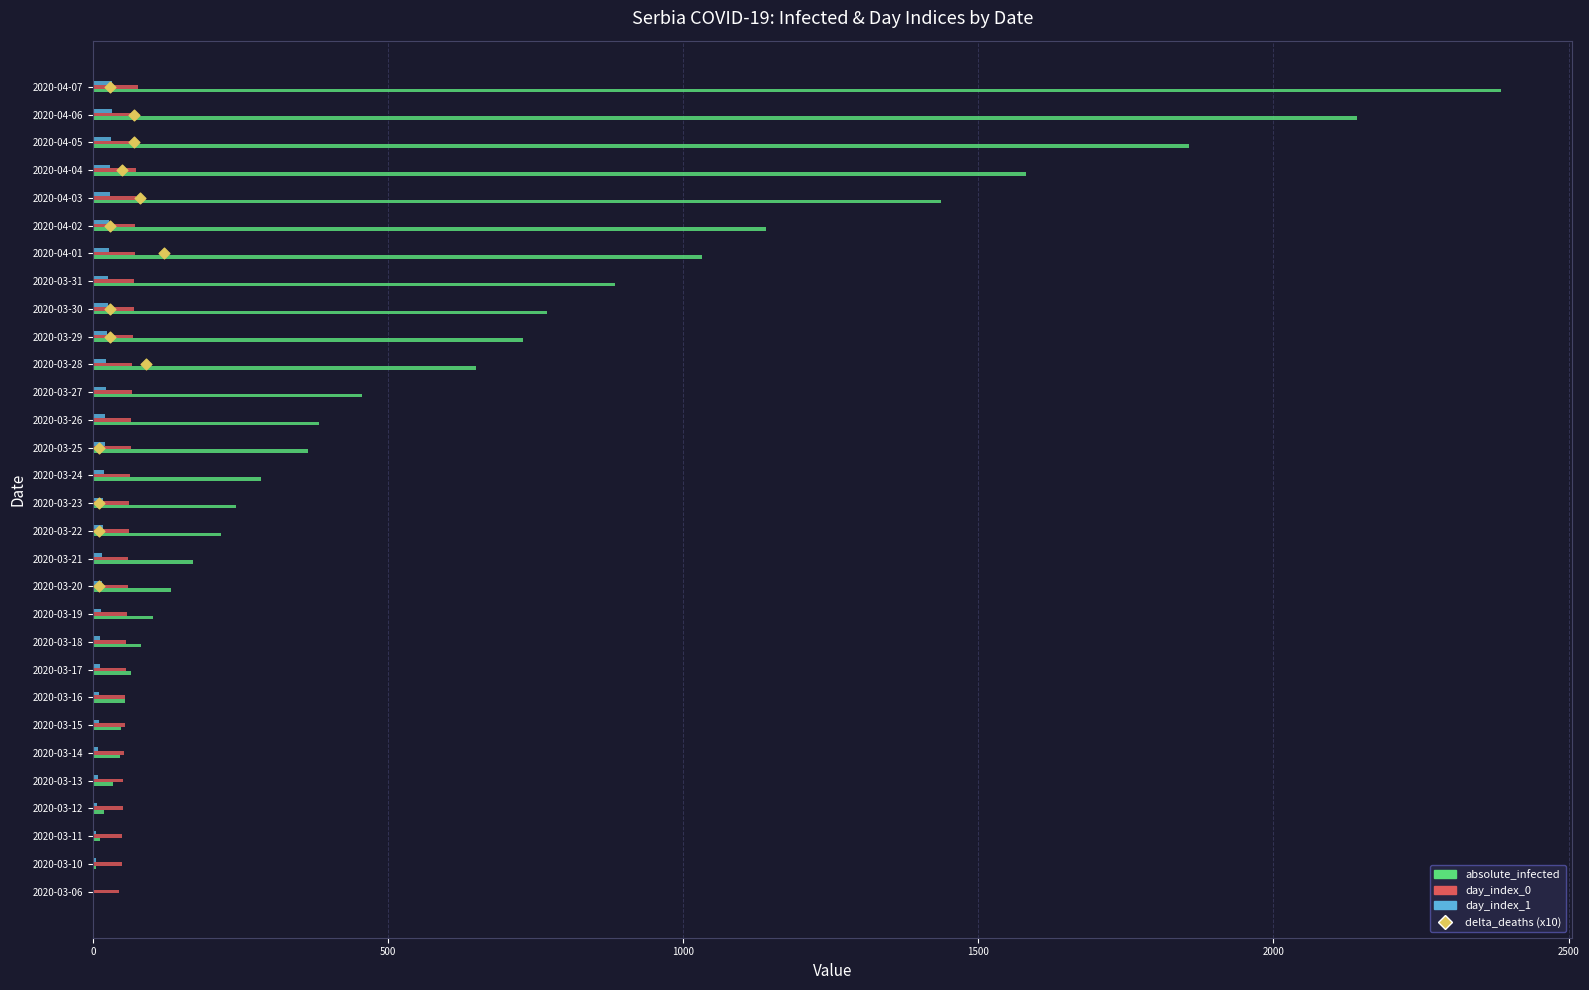

Which series contains the highest Y value?

absolute_infected